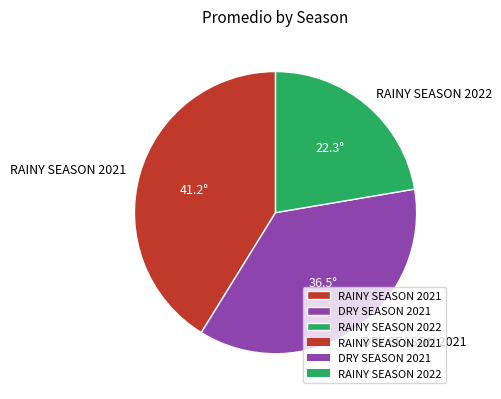

Is there any slice that represents more than half of the pie?

No